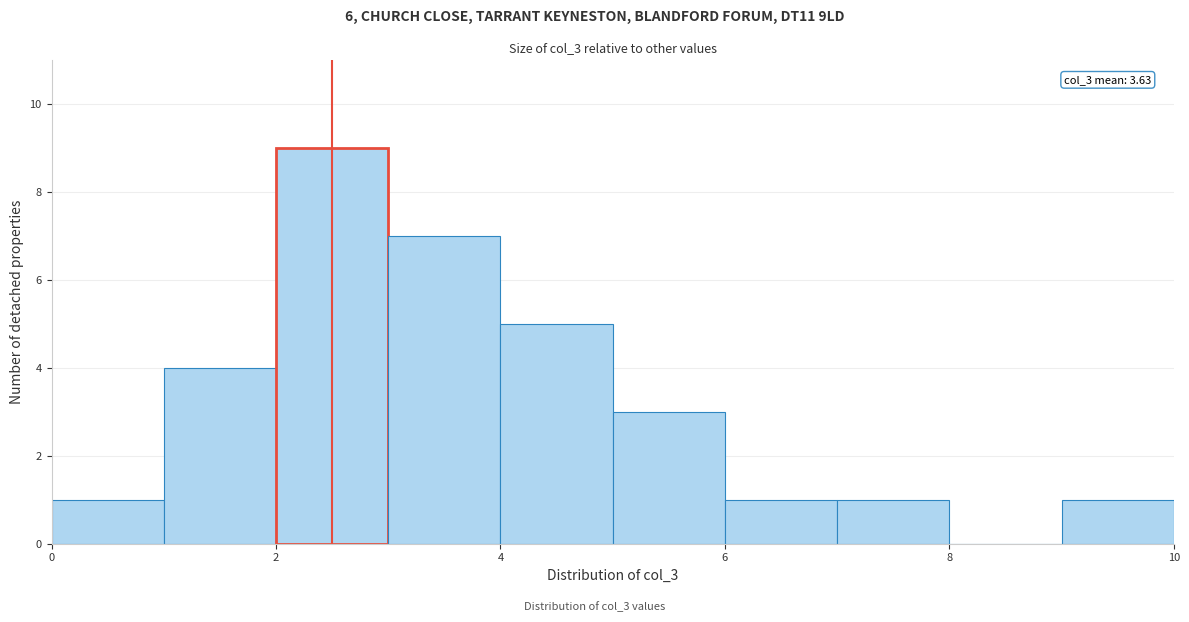

Which range on the x-axis has the tallest bar?

2 to 3